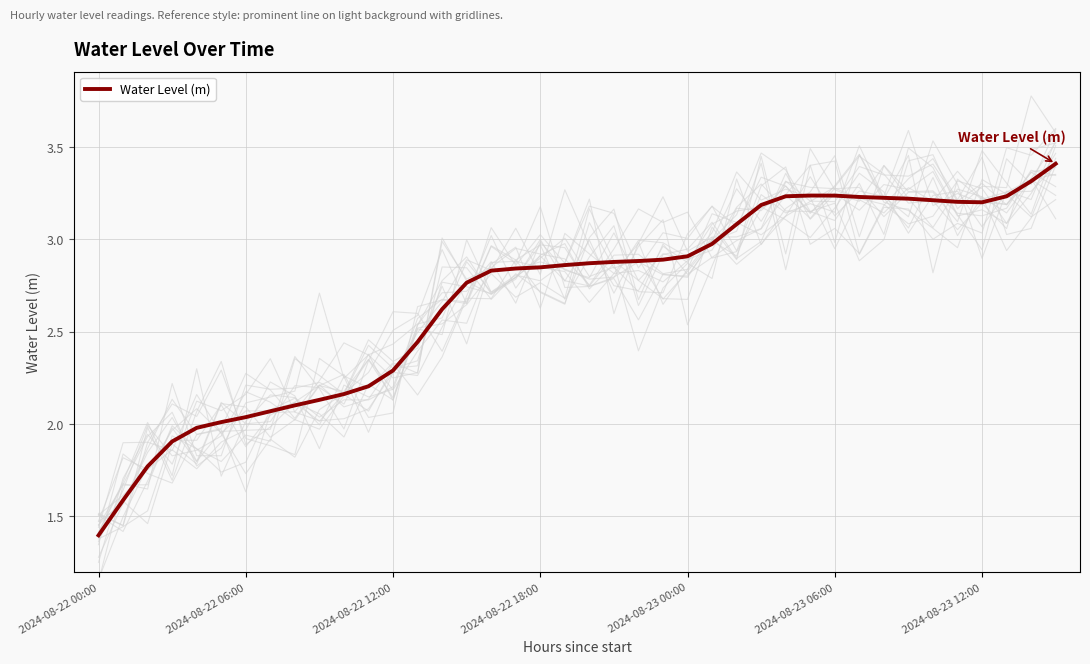

What is the minimum value for Water Level (m)?

1.4